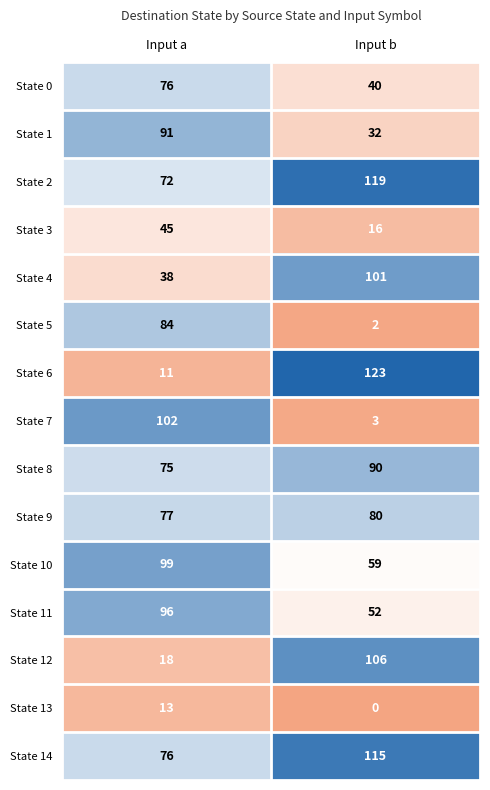

Which label corresponds to the largest value in the chart?

Input b